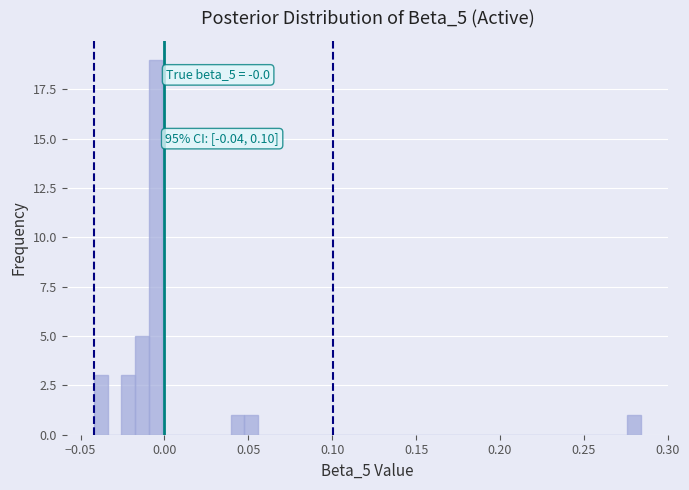

Read against the x-axis, roughly where is the centre of the tallest bar?

-0.005